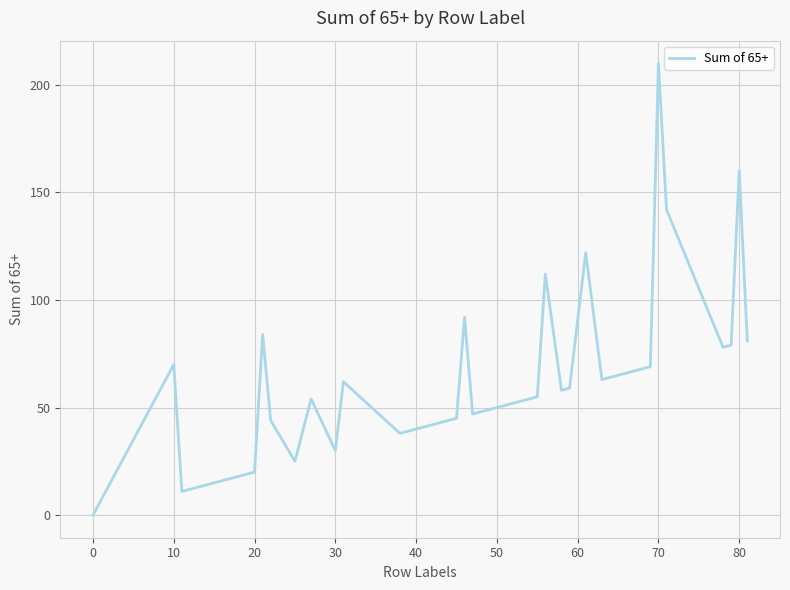

What is the difference between the maximum and minimum values?

210